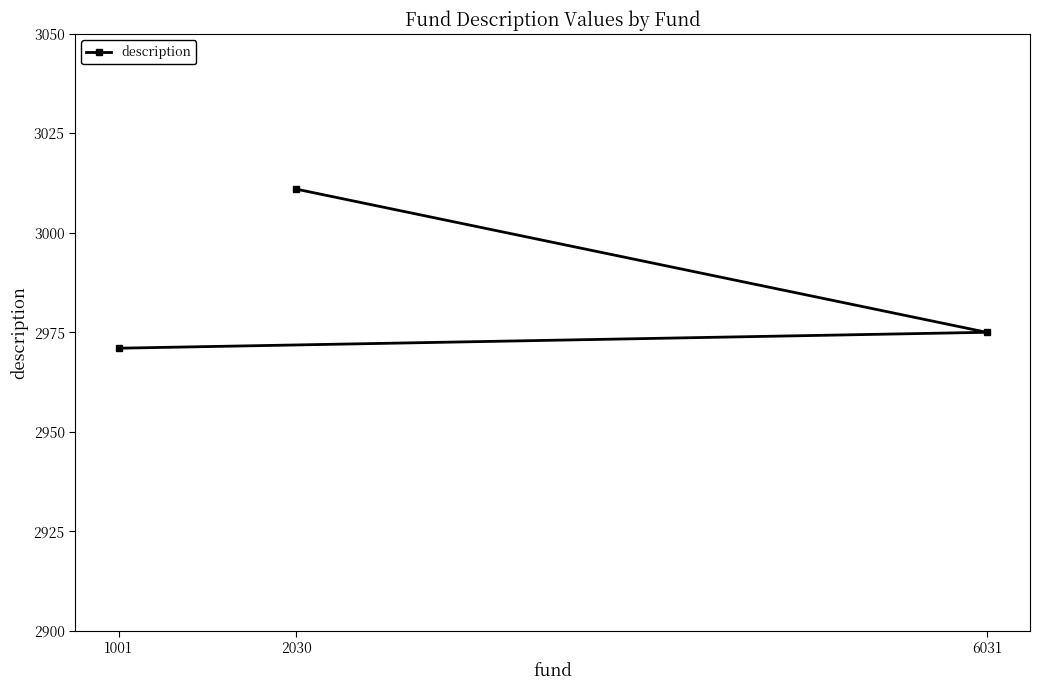

List the labels in order of value, smallest first.

1001, 6031, 2030